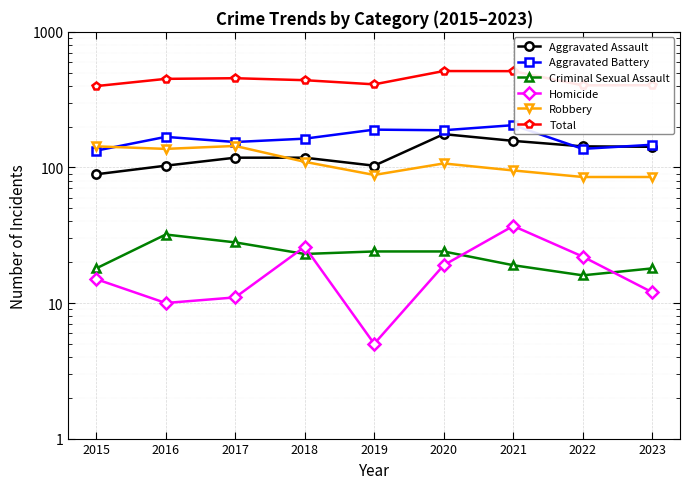

True or false: Criminal Sexual Assault and Total cross at least once.

False